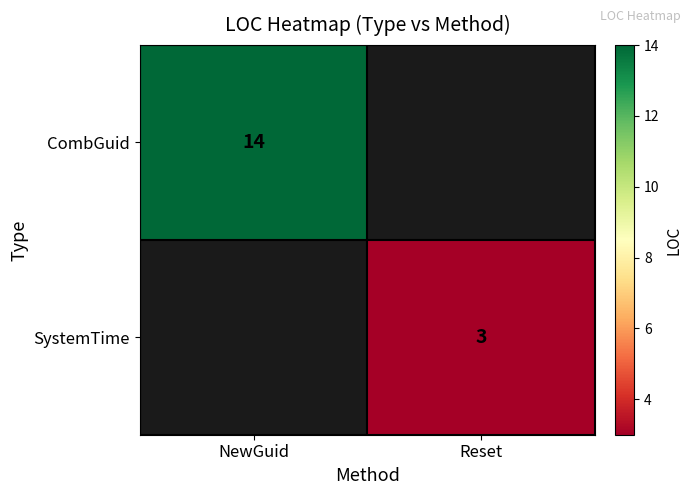

True or false: SystemTime has a value of 3 at Reset.

True